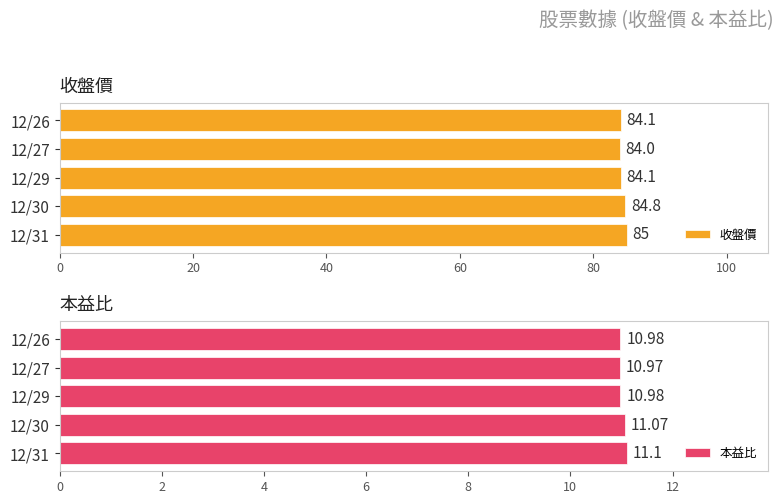

Rank the categories by 本益比 value from highest to lowest.

0, 20, 40, 80, 60